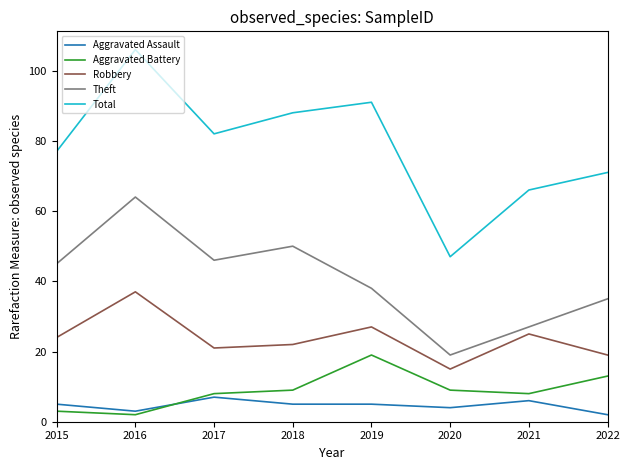

Which series has the widest spread of values?

Total